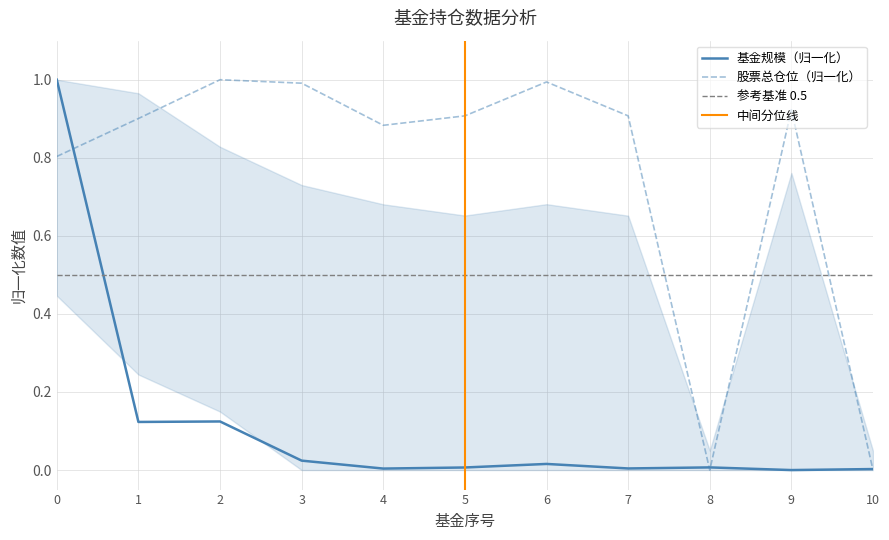

Is this an area chart (filled region under the line)?

No